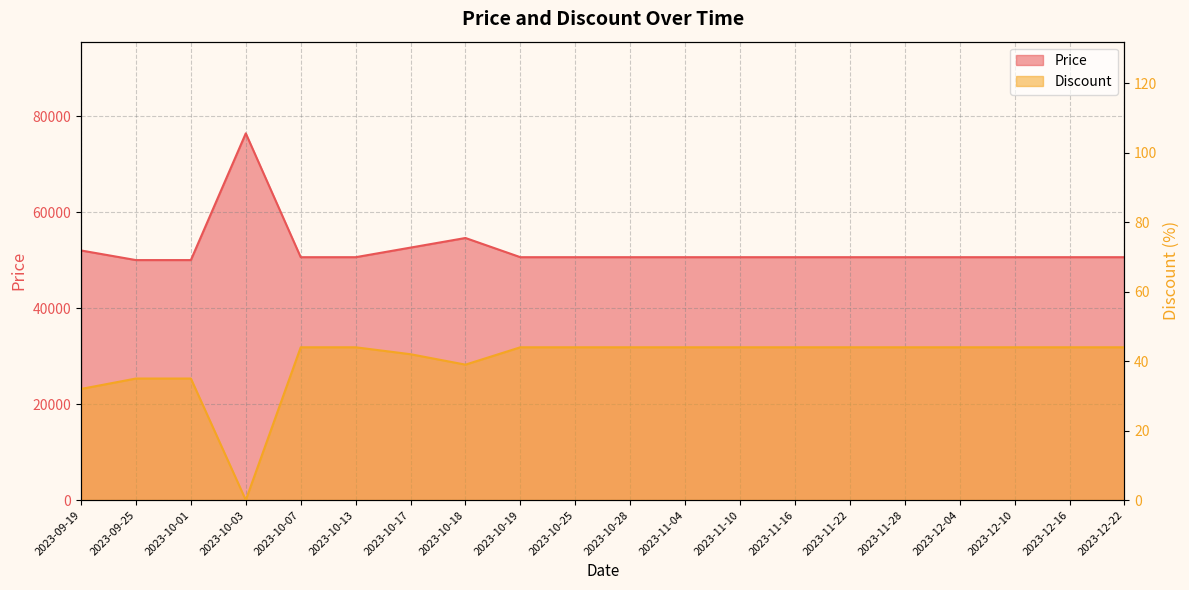

True or false: Discount and Price intersect in this chart.

False